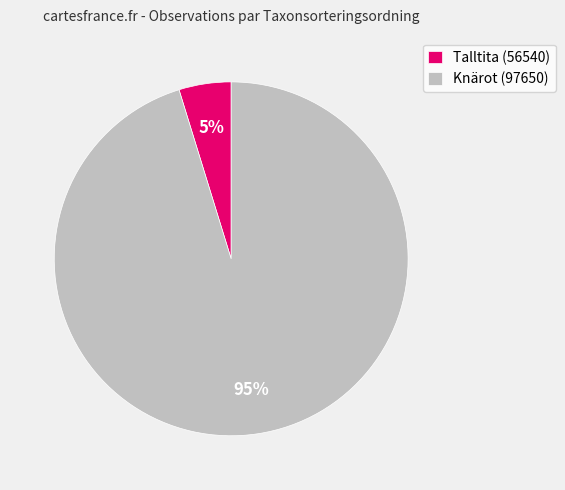

To the nearest percent, what is the average slice percentage?

50%